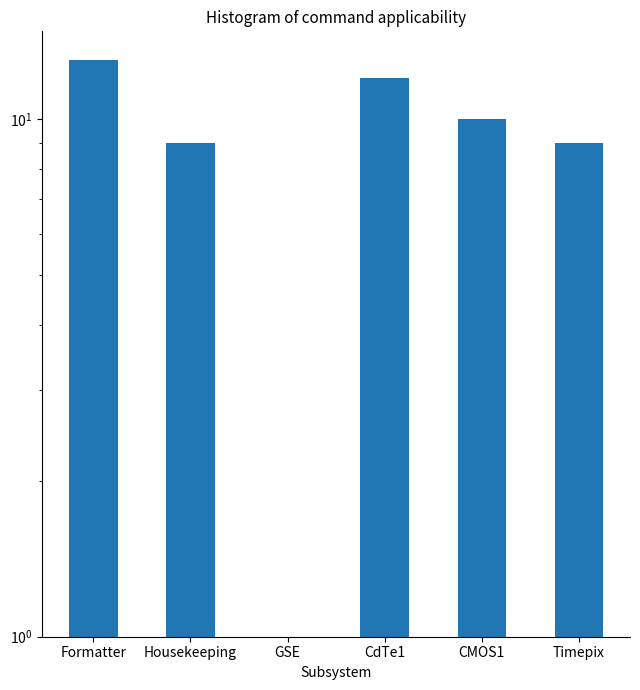

Rank the categories by value from highest to lowest.

Formatter, CdTe1, CMOS1, Housekeeping, Timepix, GSE